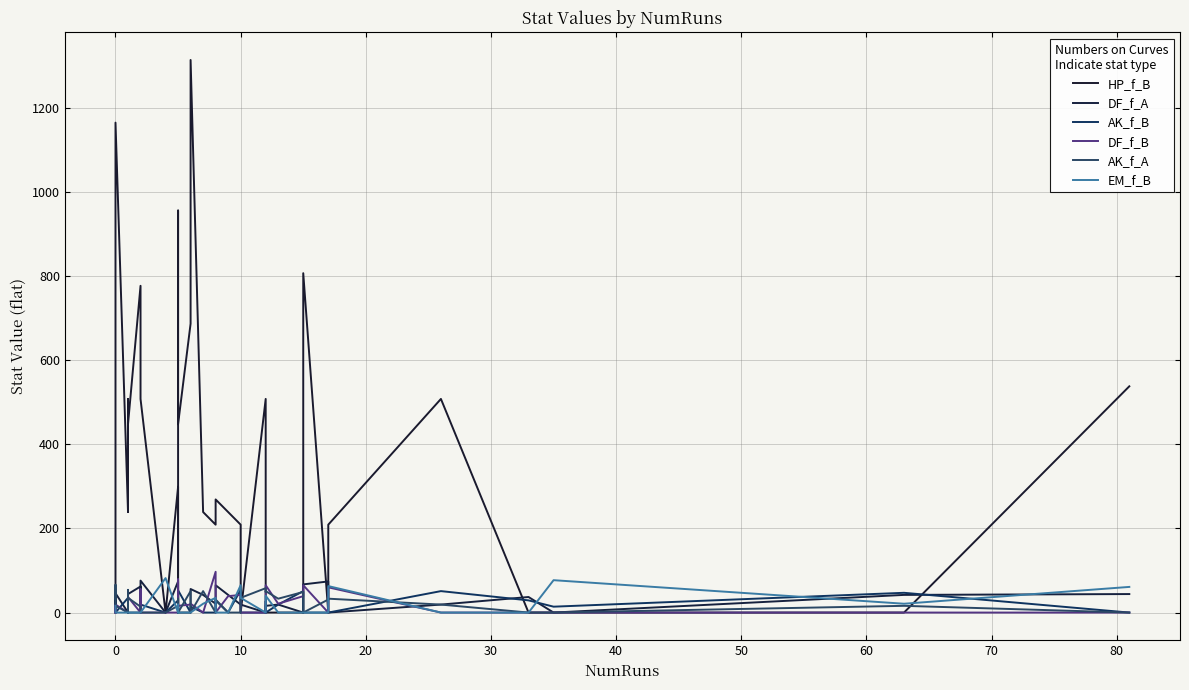

Rank the series by their maximum value, from lowest to highest.

AK_f_B, AK_f_A, DF_f_A, EM_f_B, DF_f_B, HP_f_B